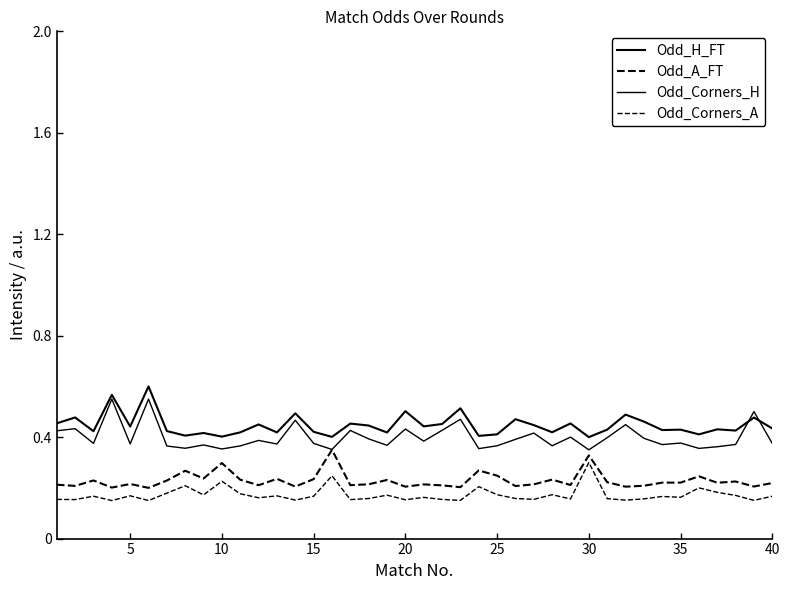

How many categories are shown in the chart?

40